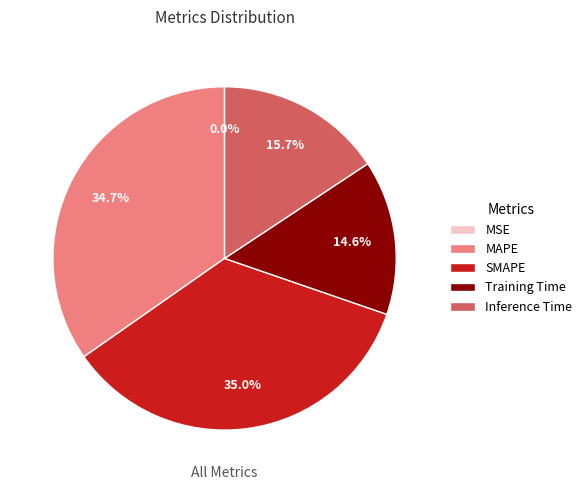

Is there a majority slice in this chart?

No